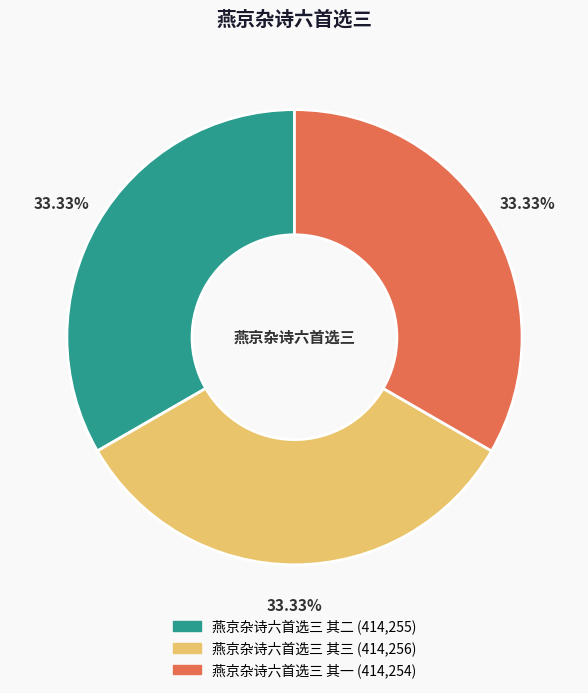

Approximately how many times larger is the value at 燕京杂诗六首选三 其一 compared to 燕京杂诗六首选三 其三?

1.0